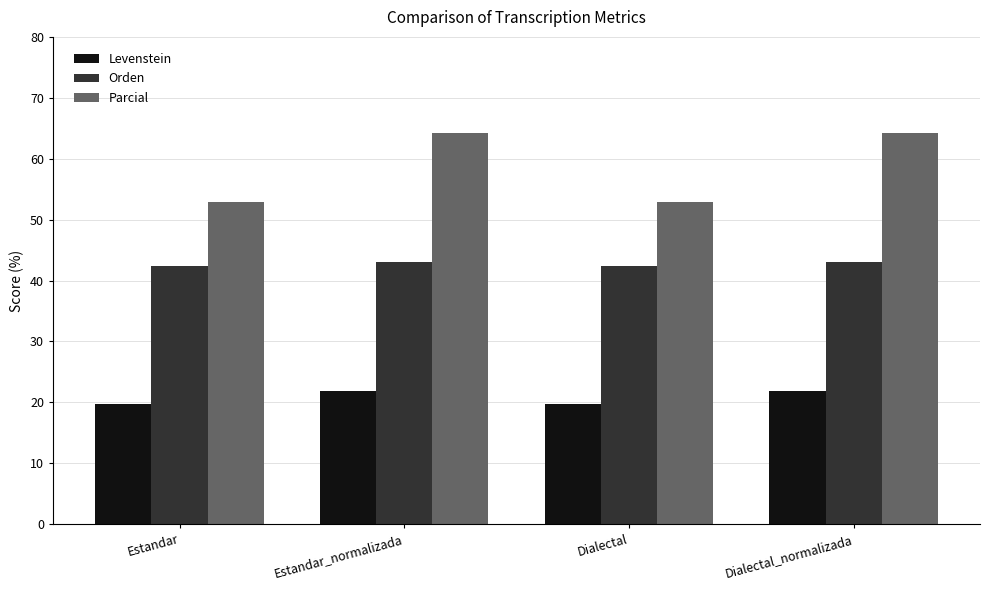

Reading right to left, list all the values displayed in this chart.

Levenstein: 21.8	19.7	21.8	19.7
Orden: 43.1	42.4	43.1	42.4
Parcial: 64.3	52.9	64.3	52.9